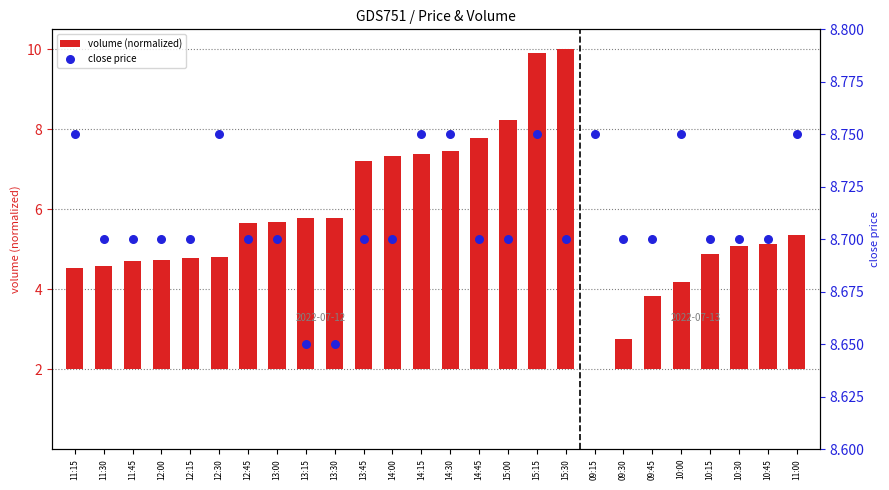

Which series has the largest total across all categories?

close price